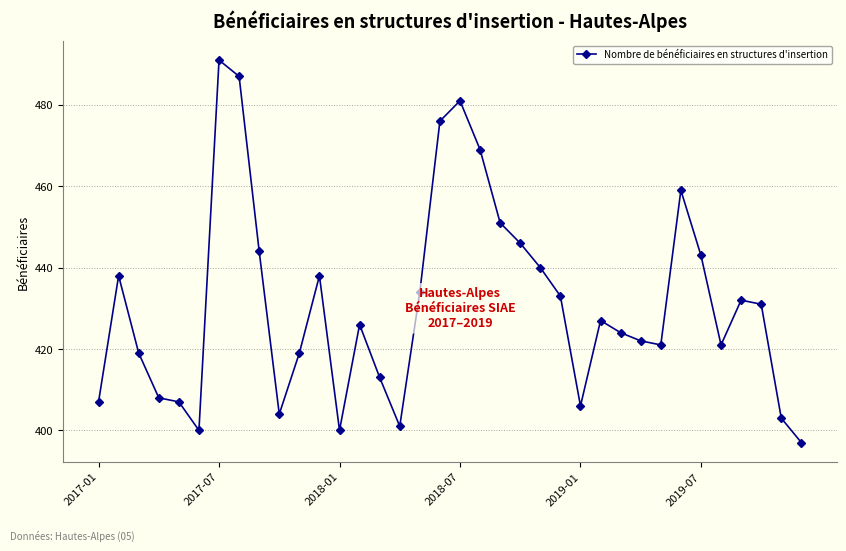

What is the value of the 2nd point from the left?

438